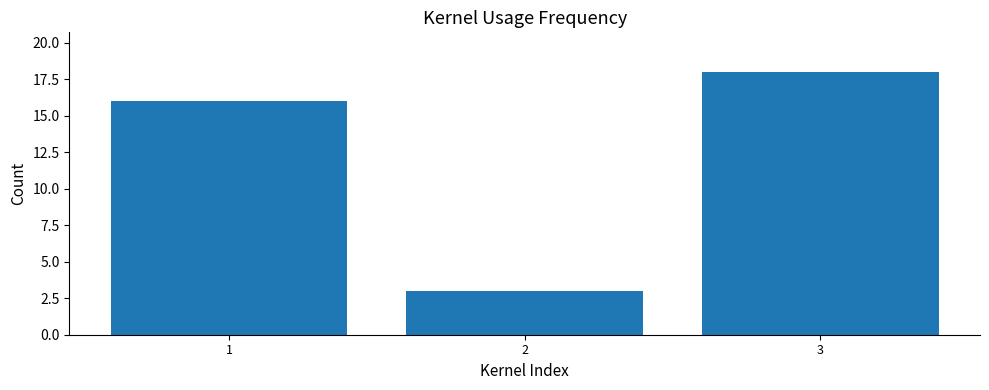

List the labels in order of value, largest first.

3, 1, 2